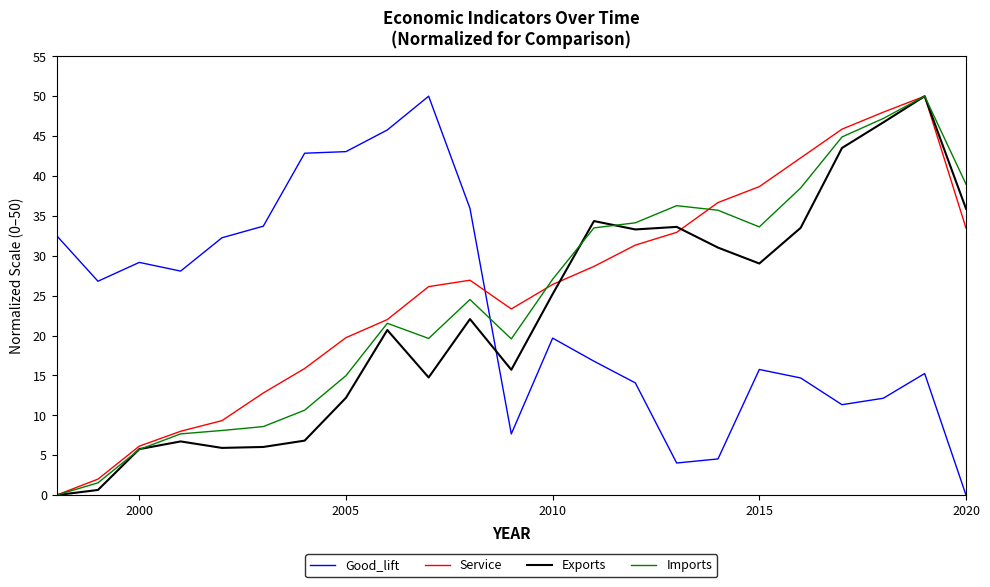

What is the value of the Exports point at the 15th from the left?

33.3